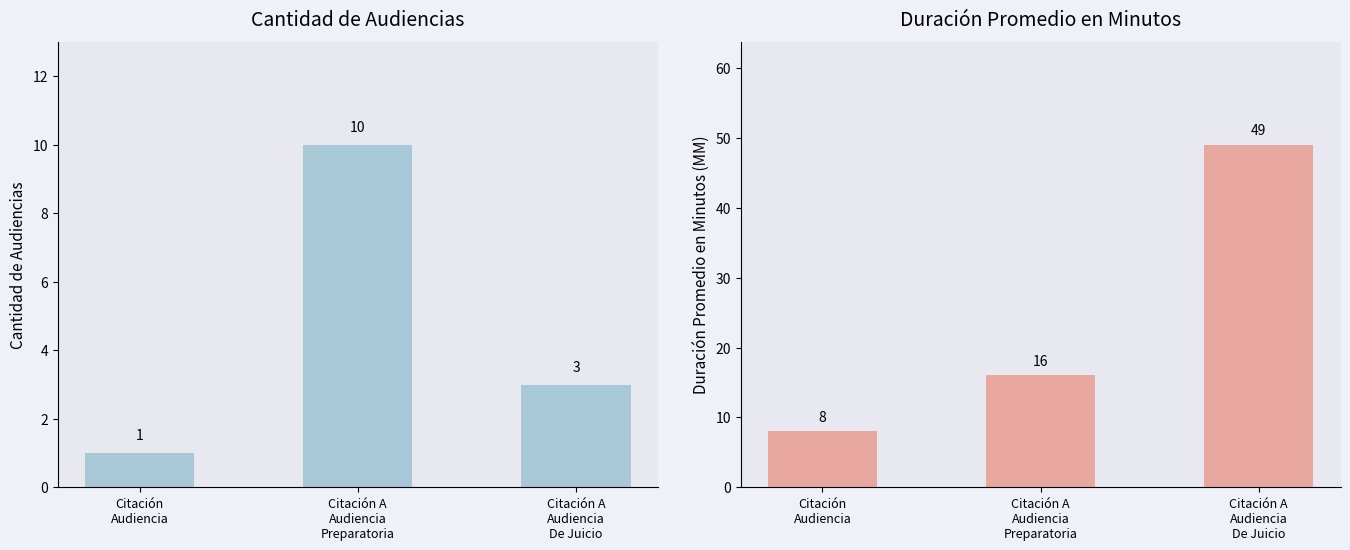

What is the sum of all Cantidad de Audiencias values?

14